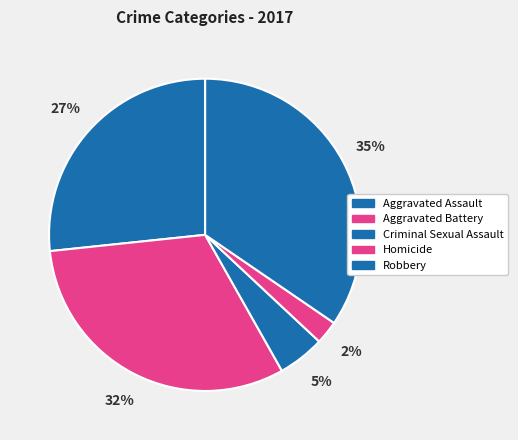

The Robbery slice represents 27% of the pie. True or false?

False